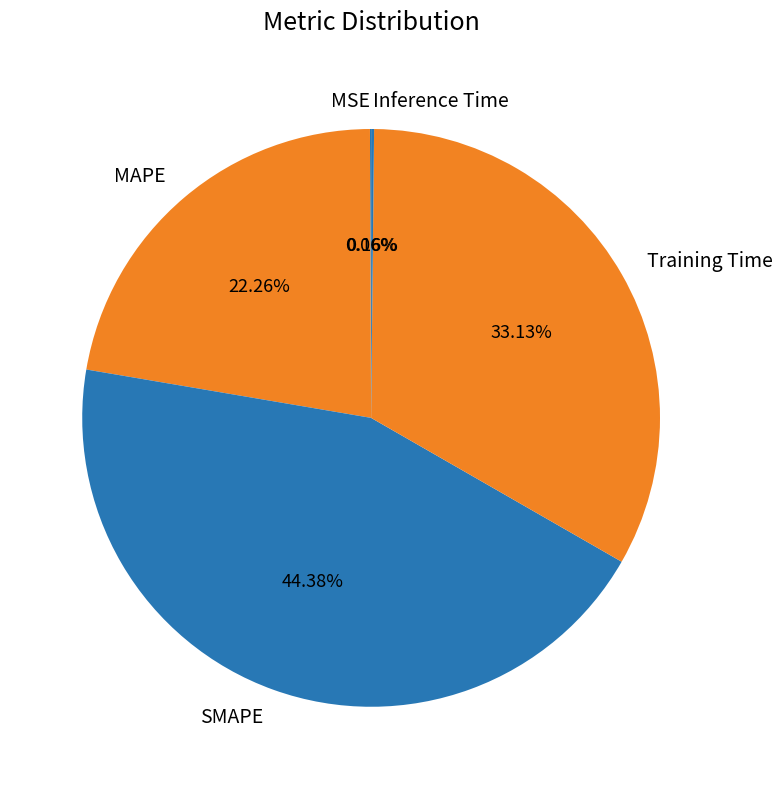

Is the sum of MAPE and Training Time greater than half?

Yes